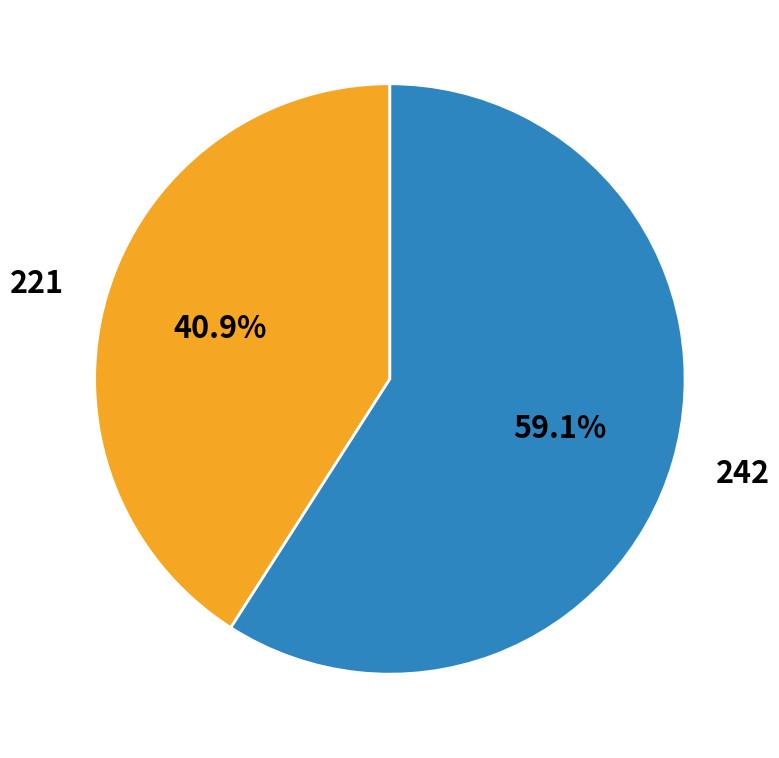

Is it true that 242 is 59% of the pie?

True